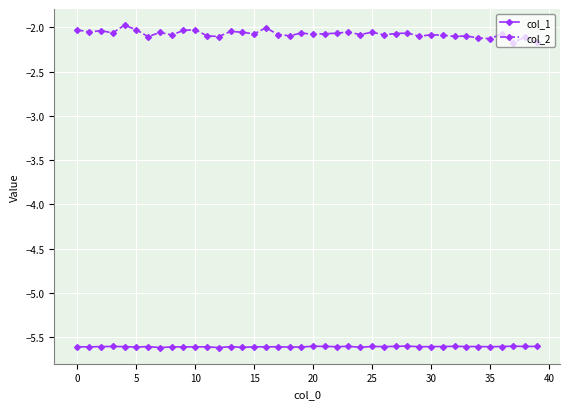

How many lines are shown in the chart?

2